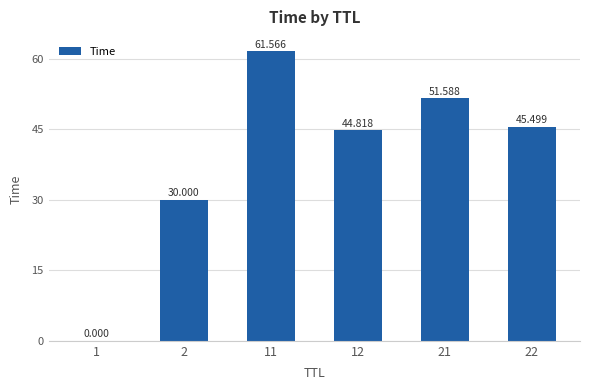

The value at 12 is 44.8. True or false?

True